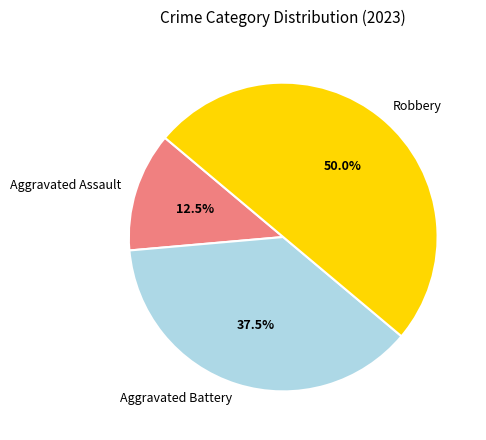

Which has a higher value, Robbery or Aggravated Battery?

Robbery